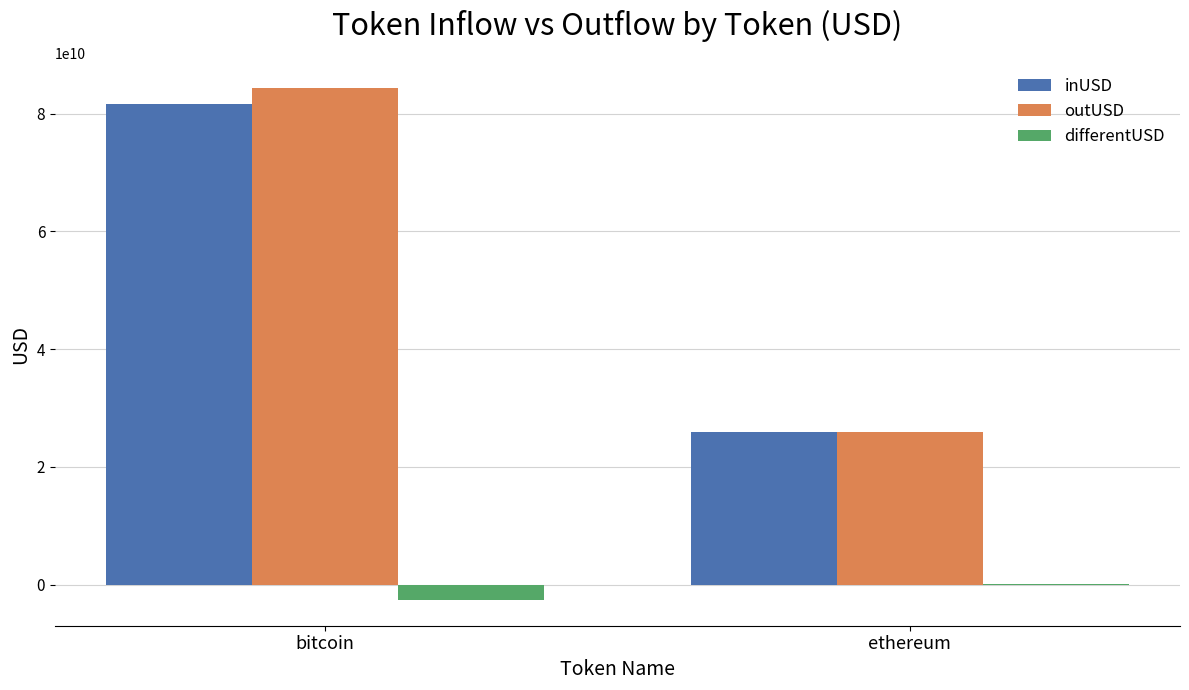

Reading left to right, list all the values displayed in this chart.

inUSD: 81640458924.0	25978309797.6
outUSD: 84296549585.9	25828639540.6
differentUSD: -2656090661.9	149670257.0